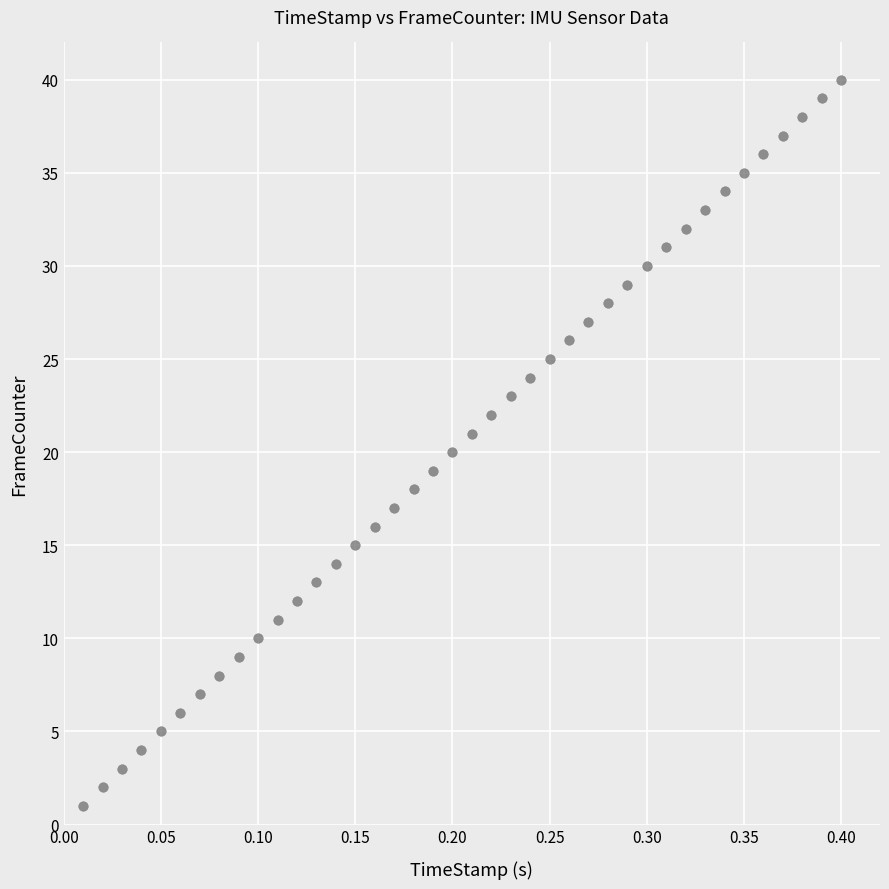

What is the range of Y values (max minus min)?

39